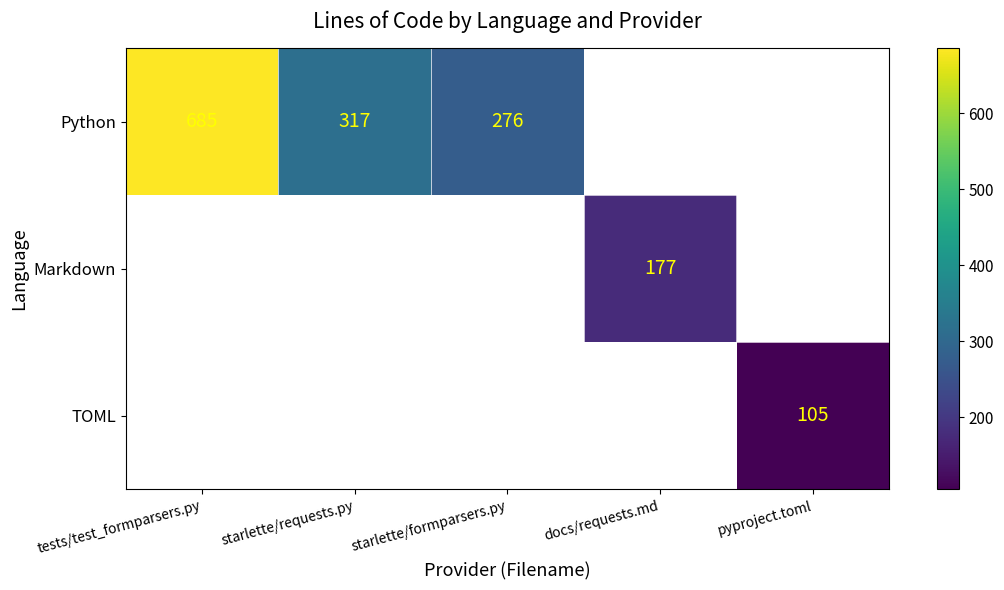

True or false: Markdown has a value of 177 at docs/requests.md.

True